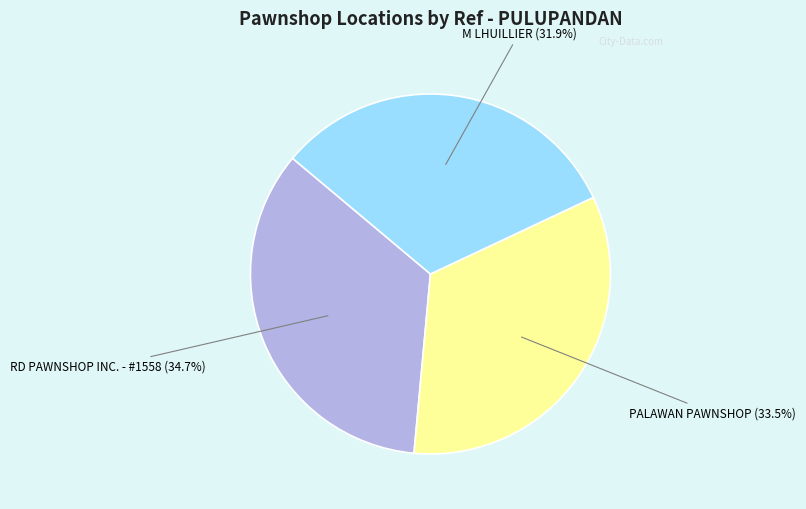

Is there a majority slice in this chart?

No